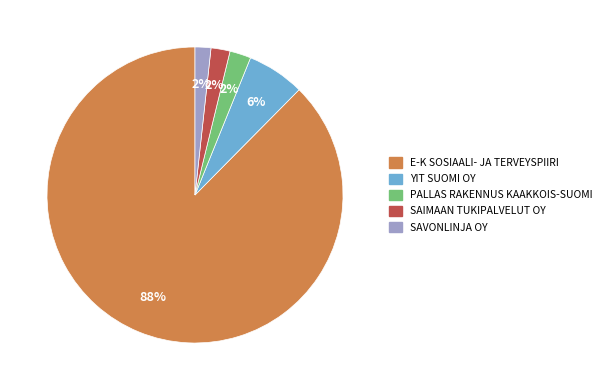

Approximately how many times larger is the value at YIT SUOMI OY compared to SAIMAAN TUKIPALVELUT OY?

3.0